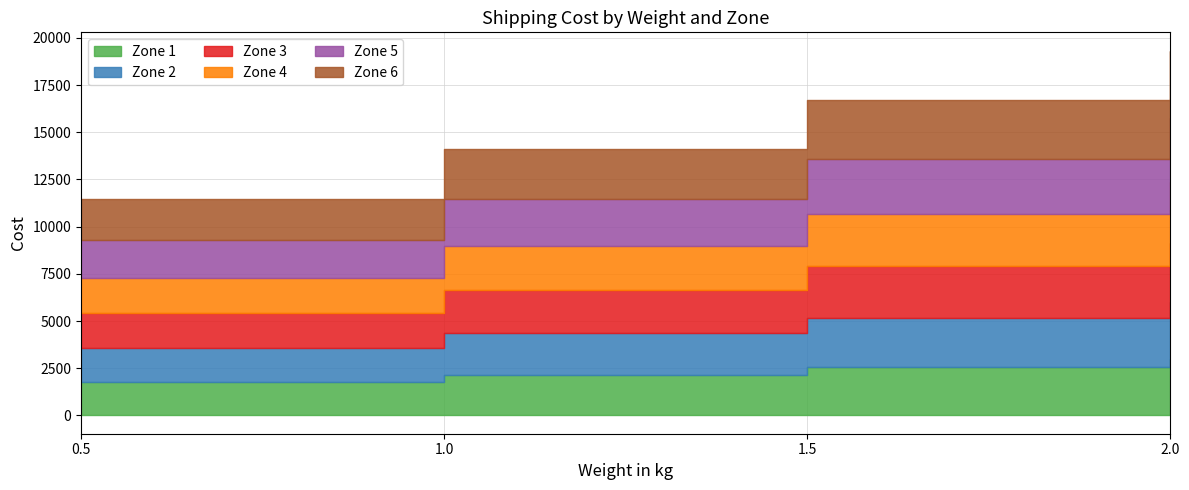

At which label does Zone 6 reach its peak?

2.0